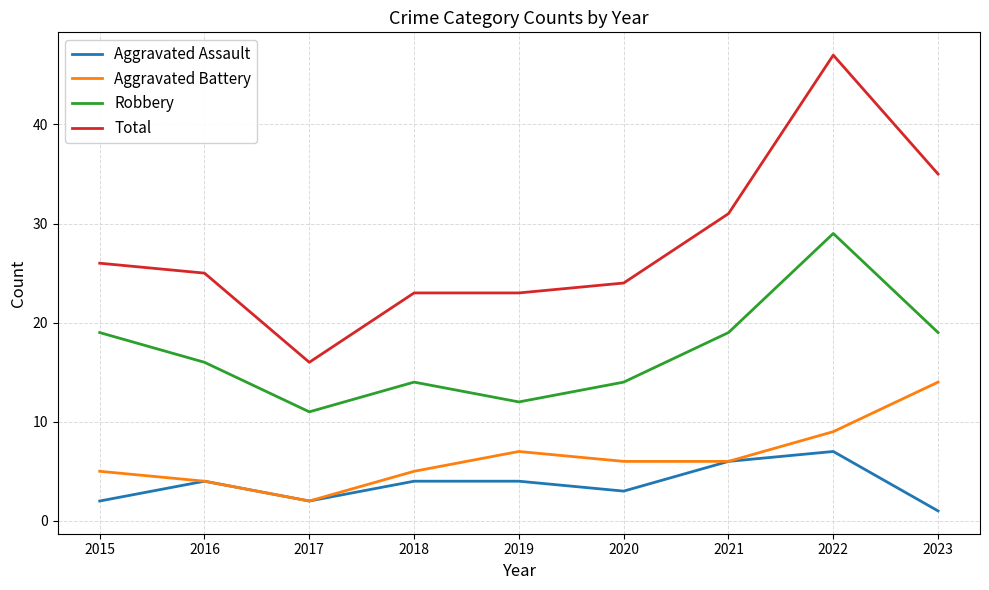

True or false: Total and Aggravated Battery intersect in this chart.

False